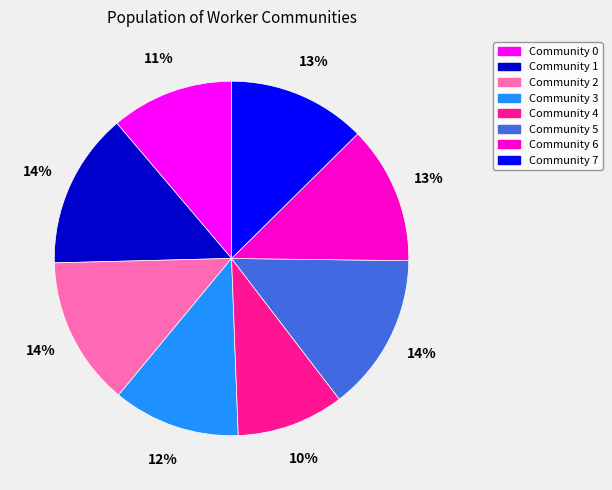

The Community 2 slice represents 21% of the pie. True or false?

False